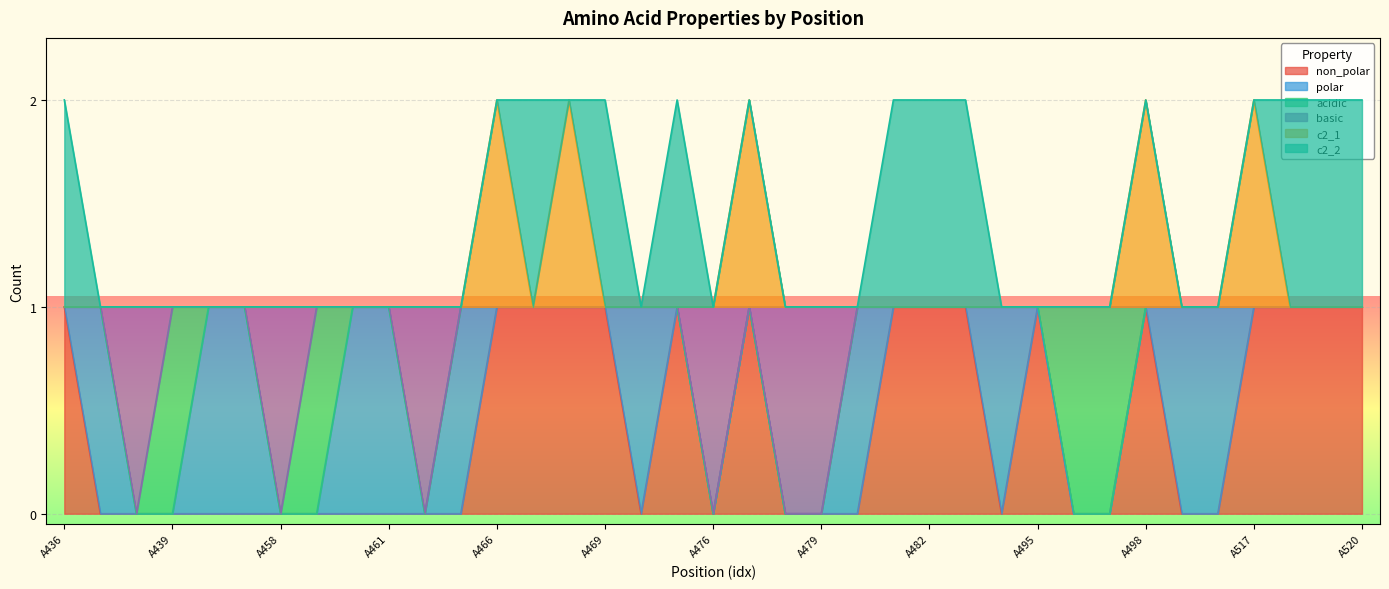

At which category is the sum across all series the highest?

A466